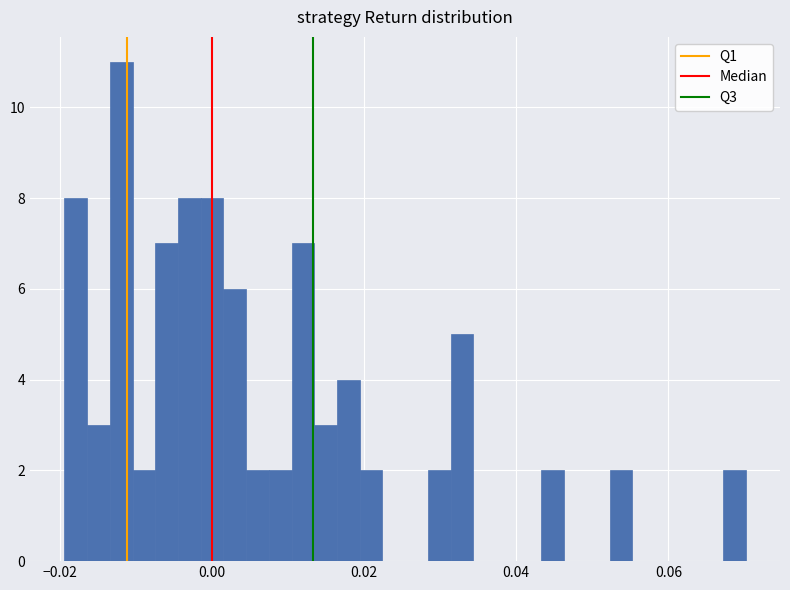

Around what value on the x-axis is the tallest bar? Give the approximate position of its centre, as read against the axis.

-0.012